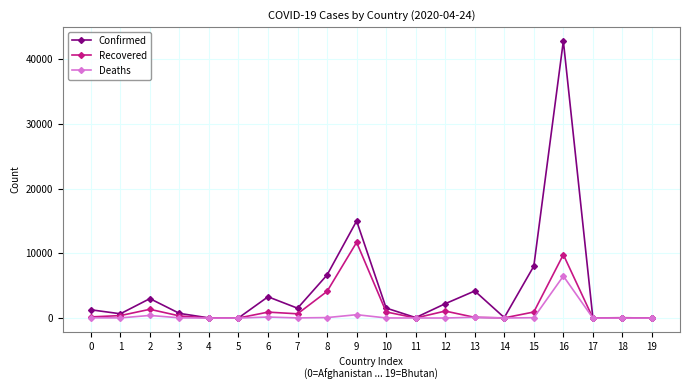

What is the sum of all Deaths values?

8023